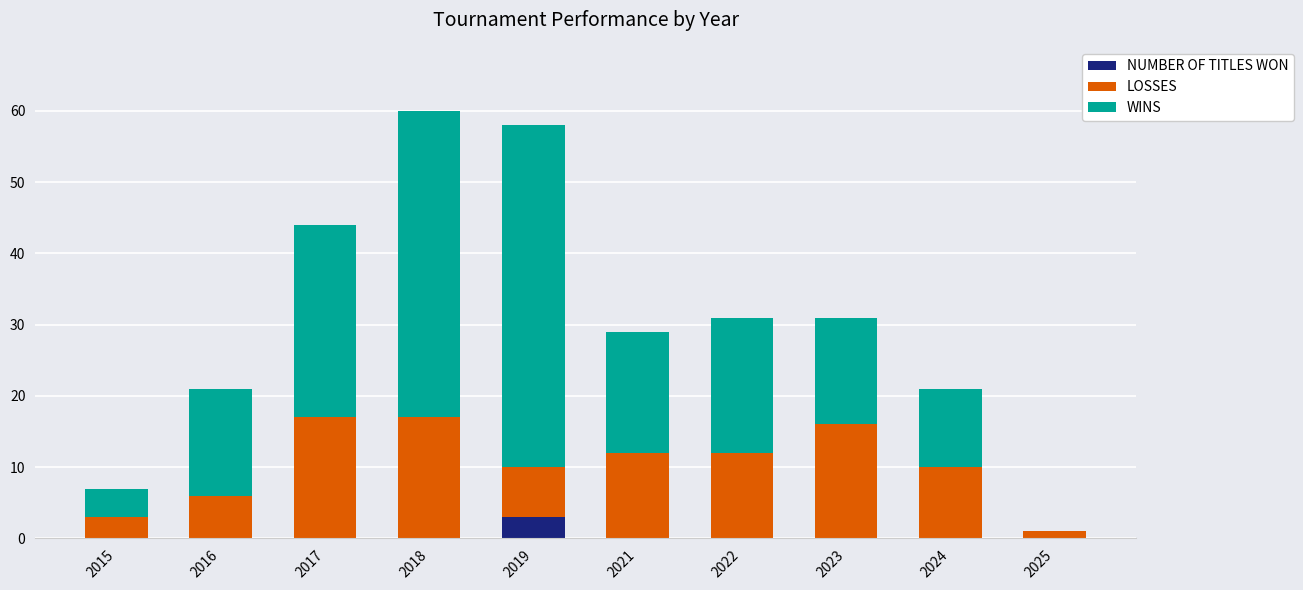

What is the sum of all NUMBER OF TITLES WON values?

3